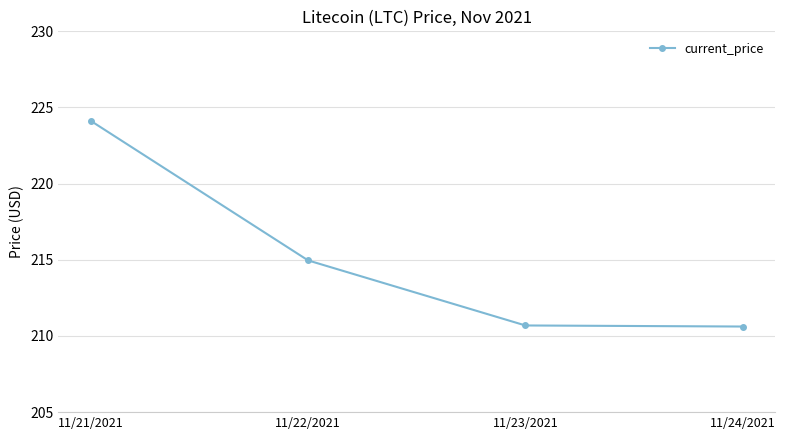

What position from the right is 11/23/2021?

2